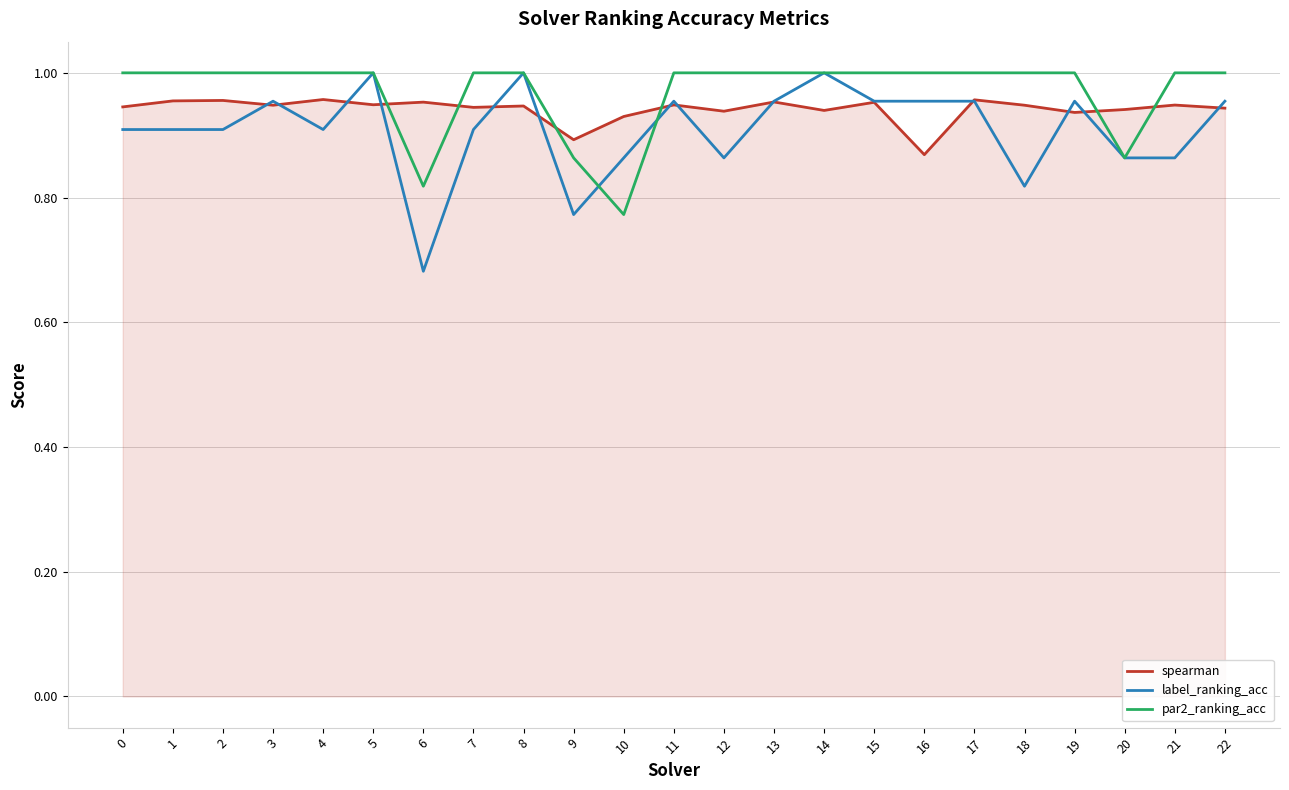

What is the total value across all series at 6?

2.5